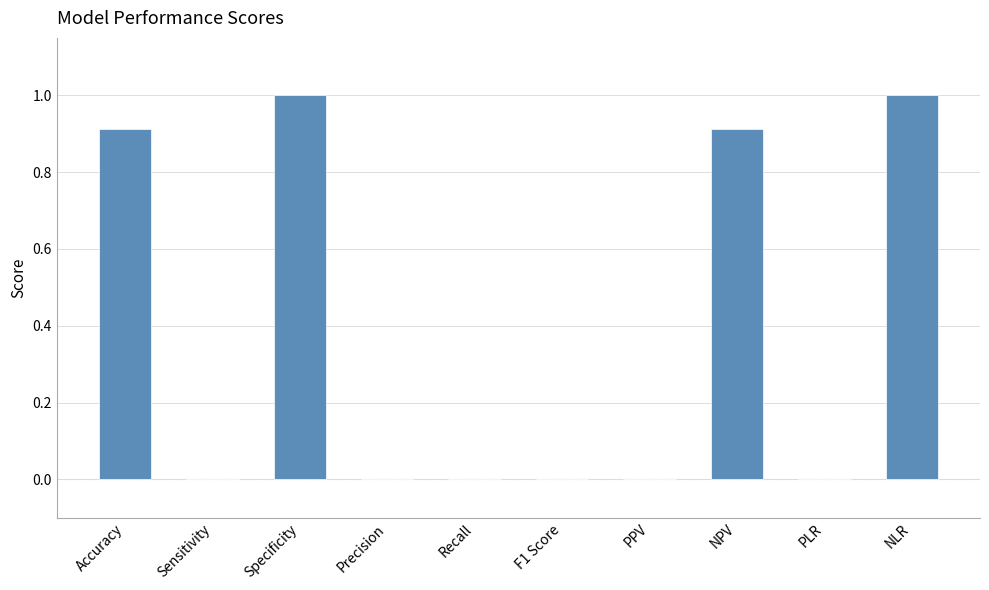

Reading right to left, list all the values displayed in this chart.

NLR=1.0	PLR=0.0	NPV=0.9	PPV=0.0	F1 Score=0.0	Recall=0.0	Precision=0.0	Specificity=1.0	Sensitivity=0.0	Accuracy=0.9